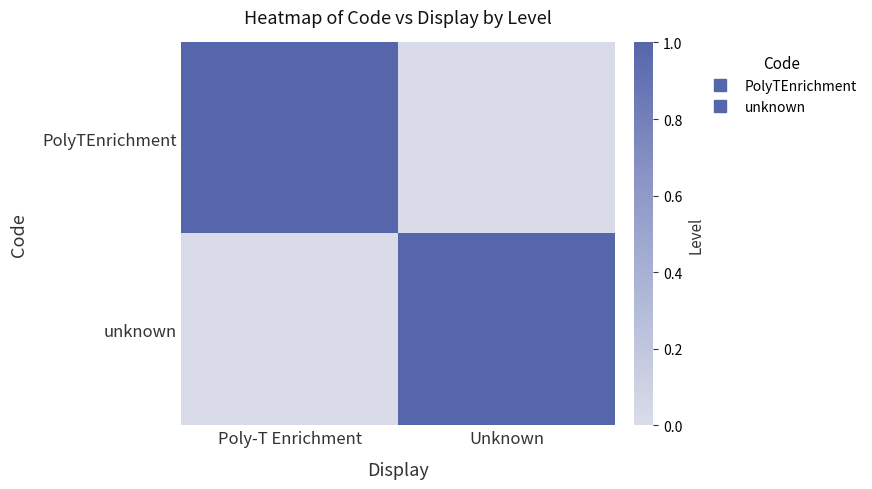

Between Poly-T Enrichment and Unknown, which is larger?

Poly-T Enrichment